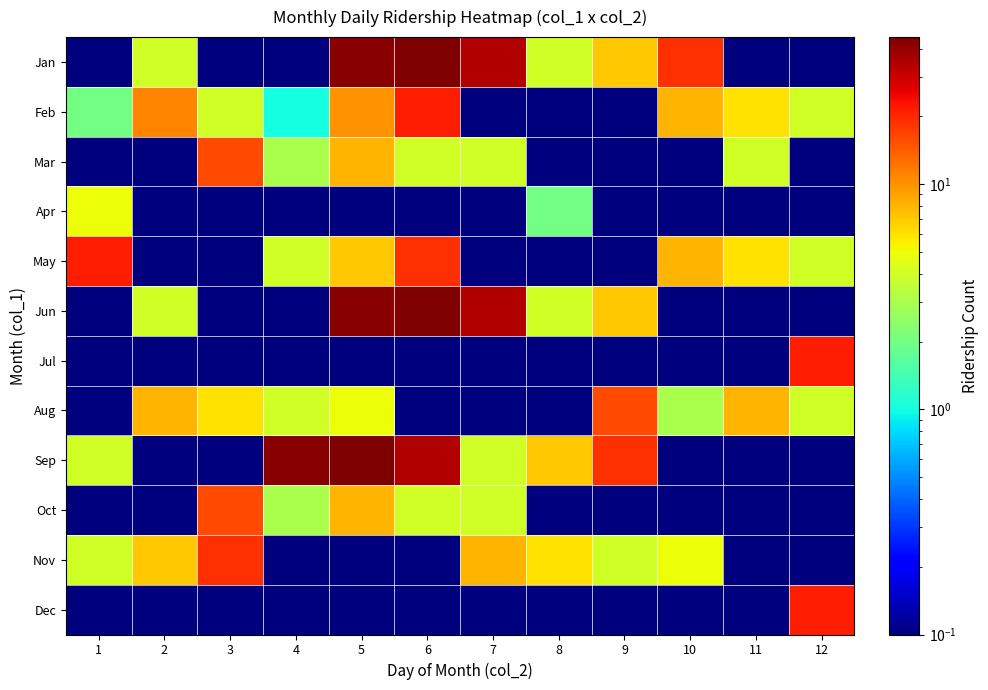

What is the minimum value shown in the chart?

0.1